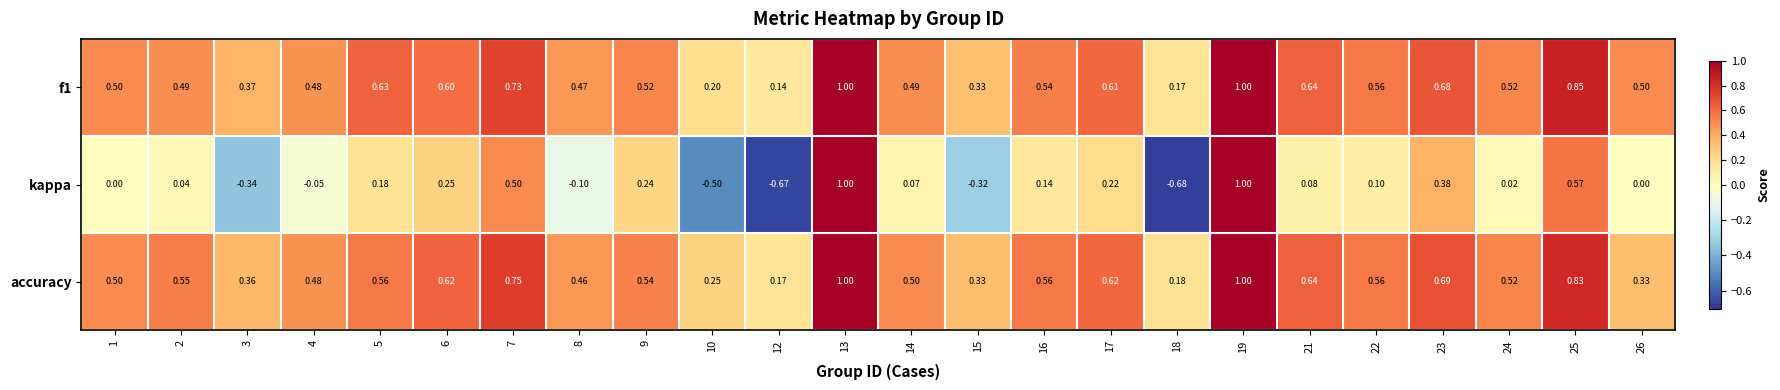

Between 9 and 14, which series saw the biggest shift?

kappa